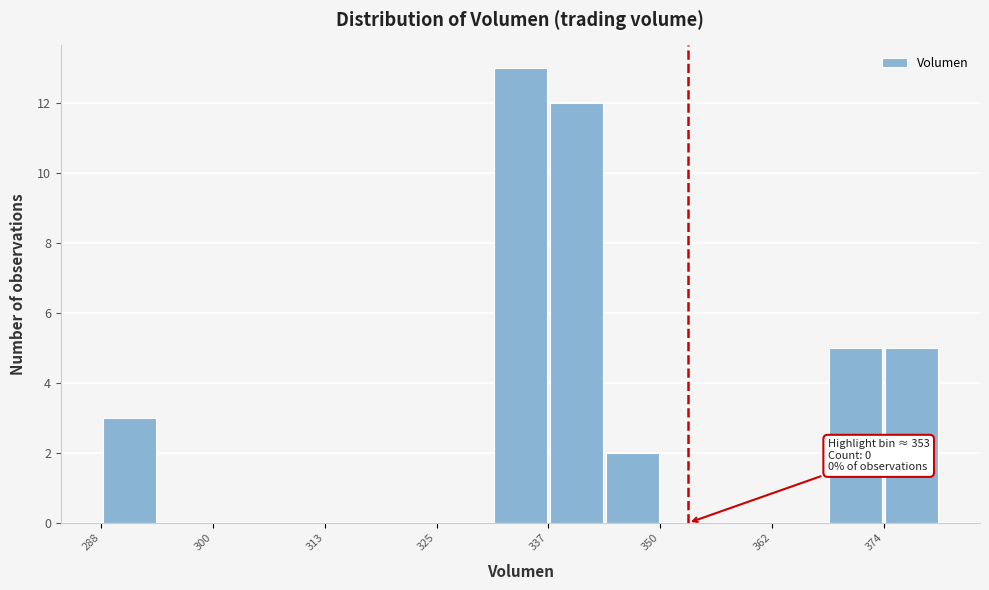

Read against the x-axis, roughly where is the centre of the tallest bar?

334